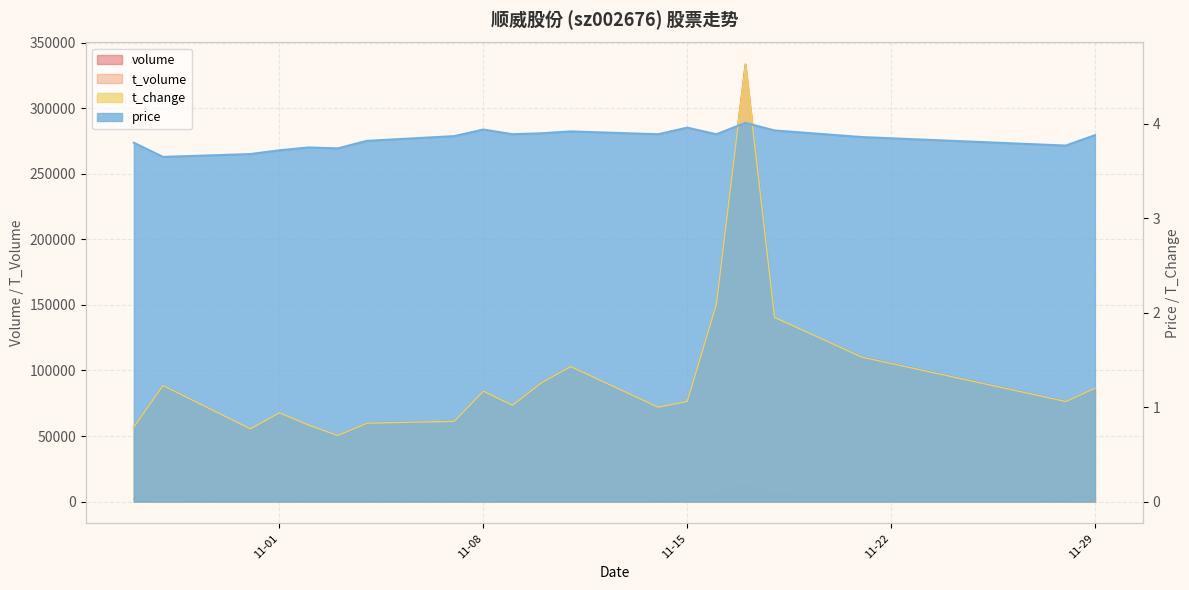

Where is price nearest to the value 3?

2022-10-28